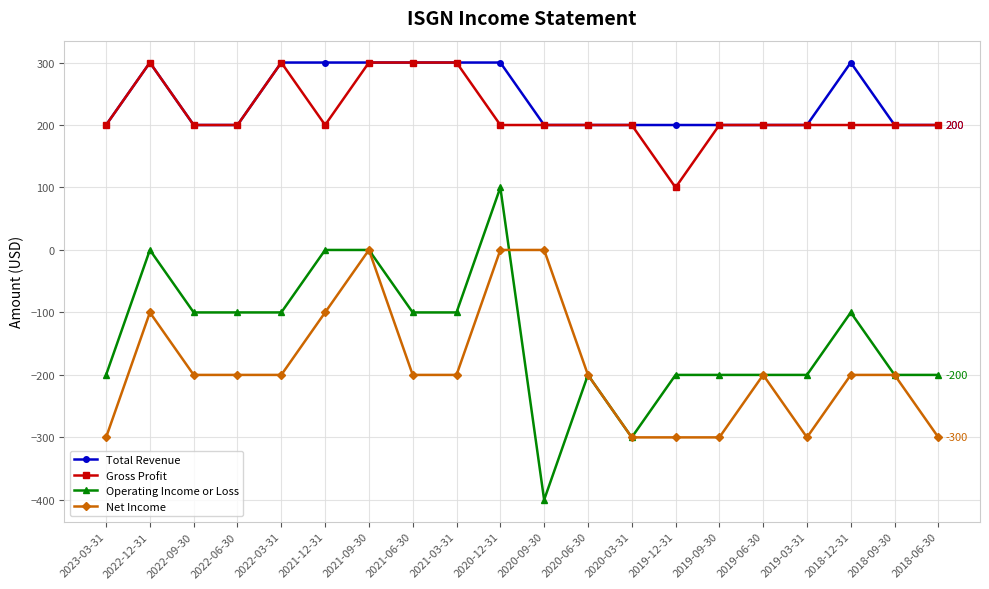

What are all the series names shown in the legend?

Total Revenue, Gross Profit, Operating Income or Loss, Net Income